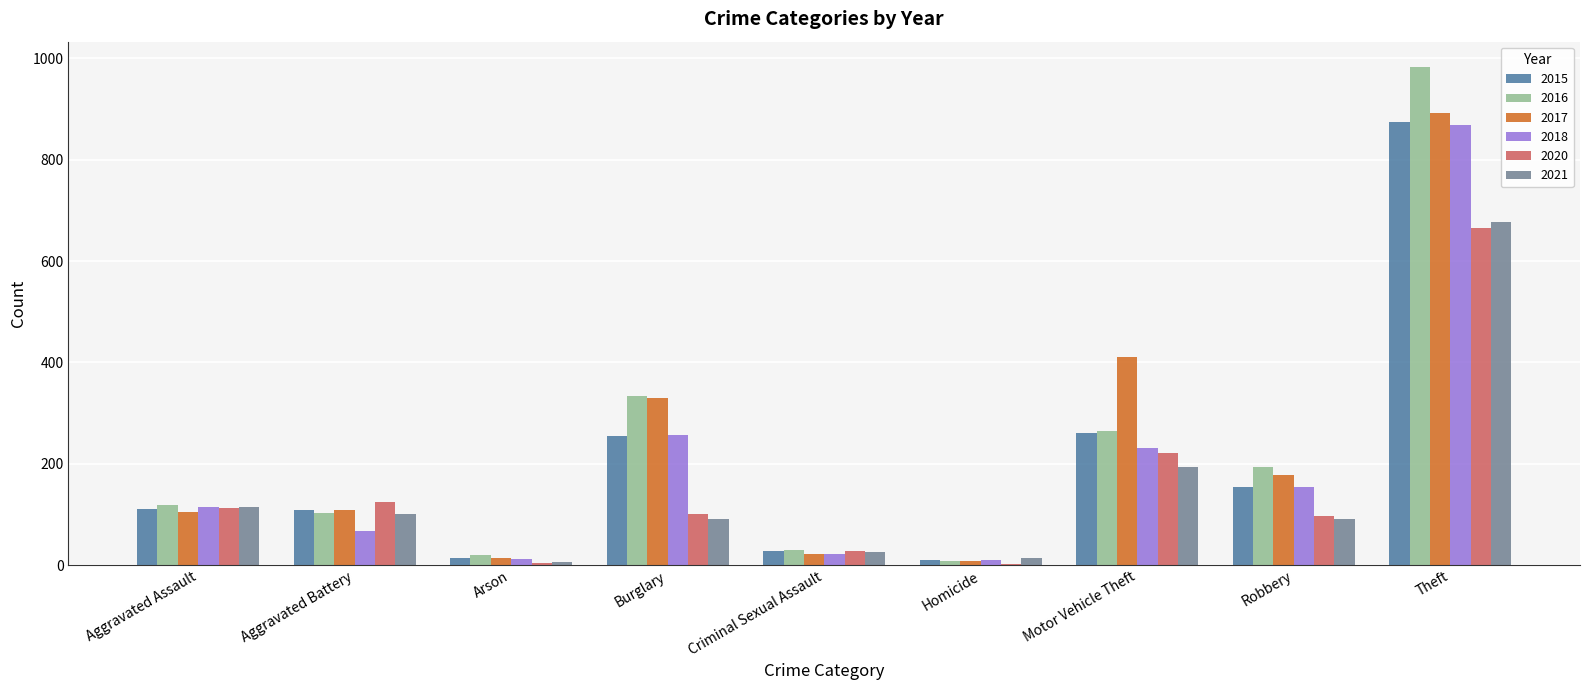

What is the approximate value of 2015 at Theft?

874